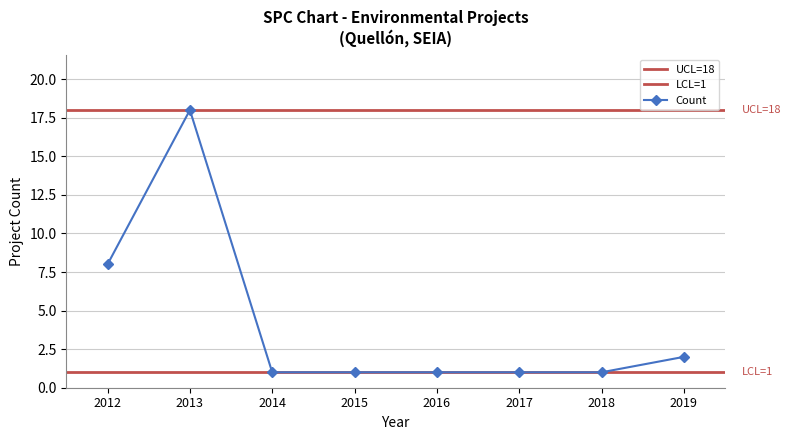

Approximately how many times larger is the value at 2018 compared to 2016?

1.0